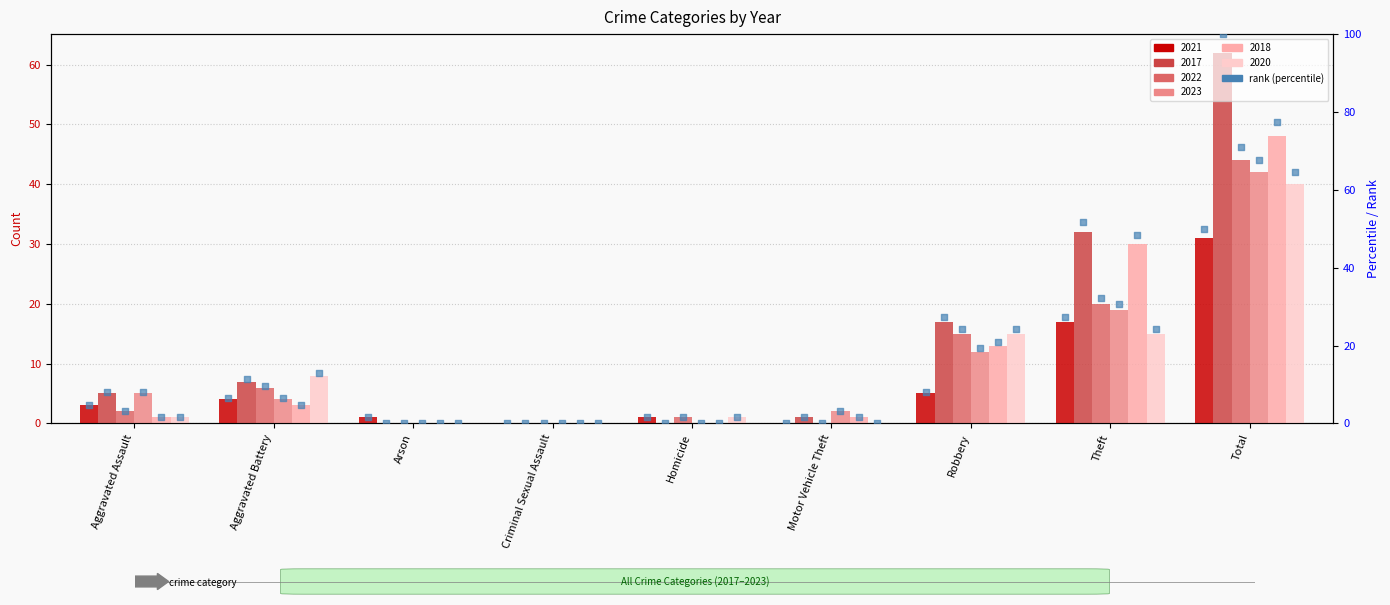

Which series reaches the maximum Y coordinate?

rank 2017